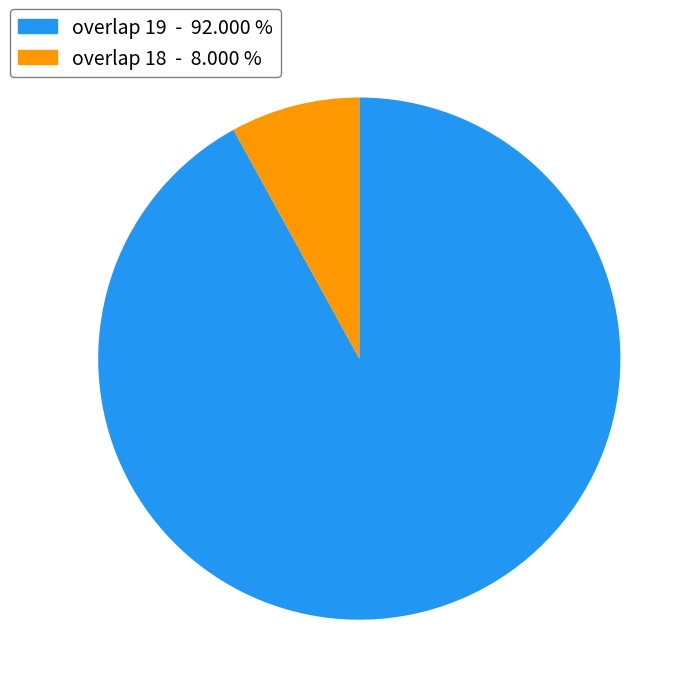

How many slices are in this pie chart?

2